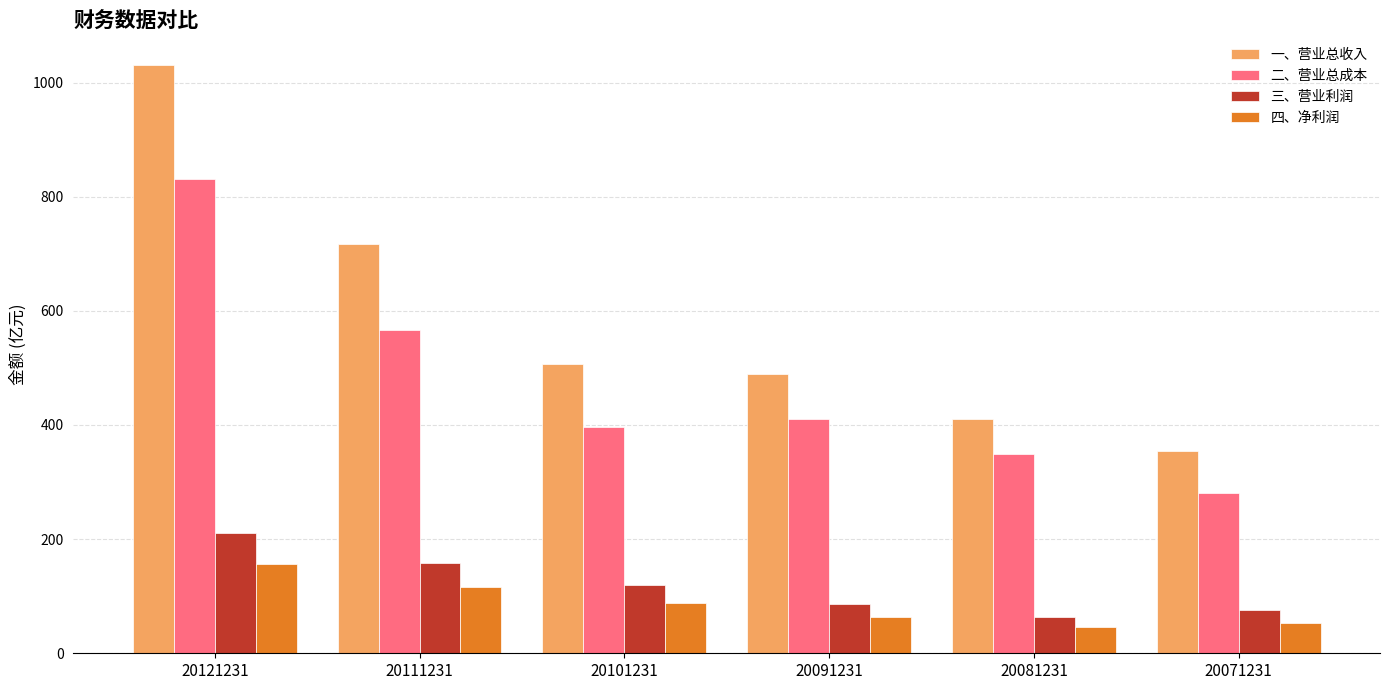

Reading right to left, extract all data points from this chart.

一、营业总收入: 20071231=355.3	20081231=409.9	20091231=488.8	20101231=507.1	20111231=717.8	20121231=1031.2
二、营业总成本: 20071231=280.6	20081231=348.6	20091231=411.2	20101231=395.8	20111231=567.2	20121231=830.2
三、营业利润: 20071231=76.5	20081231=63.6	20091231=86.9	20101231=118.9	20111231=157.6	20121231=210.1
四、净利润: 20071231=53.2	20081231=46.4	20091231=64.3	20101231=88.4	20111231=116.0	20121231=156.6